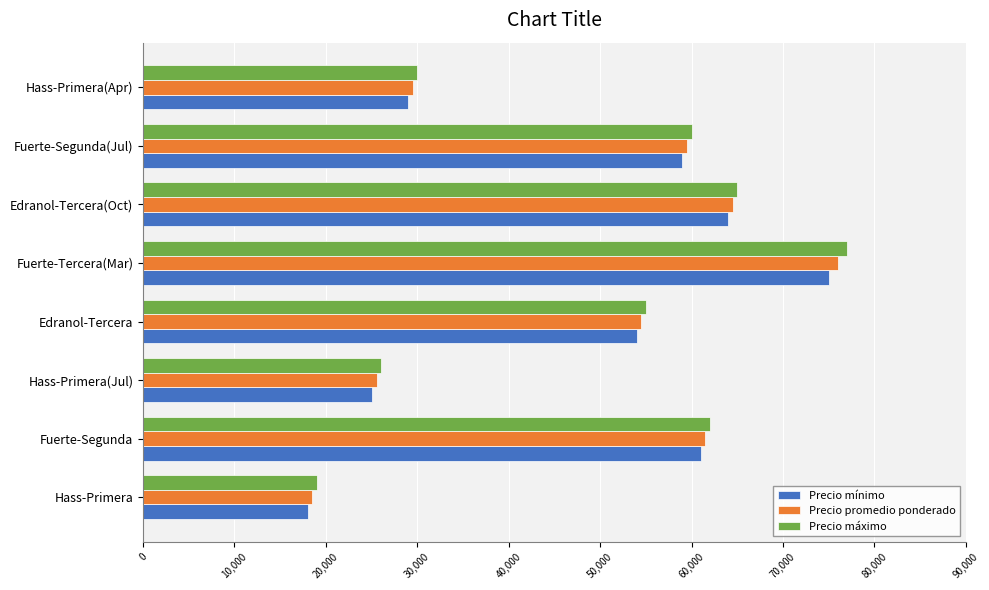

Which series has the widest spread of values?

Precio máximo